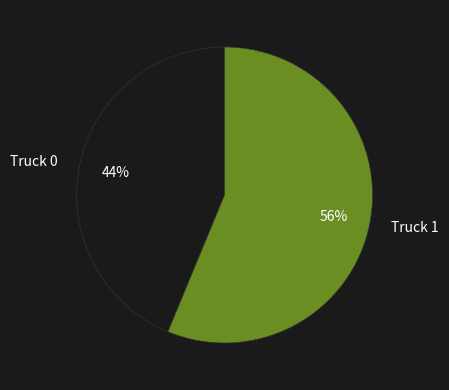

Rank the categories by value from highest to lowest.

Truck 1, Truck 0